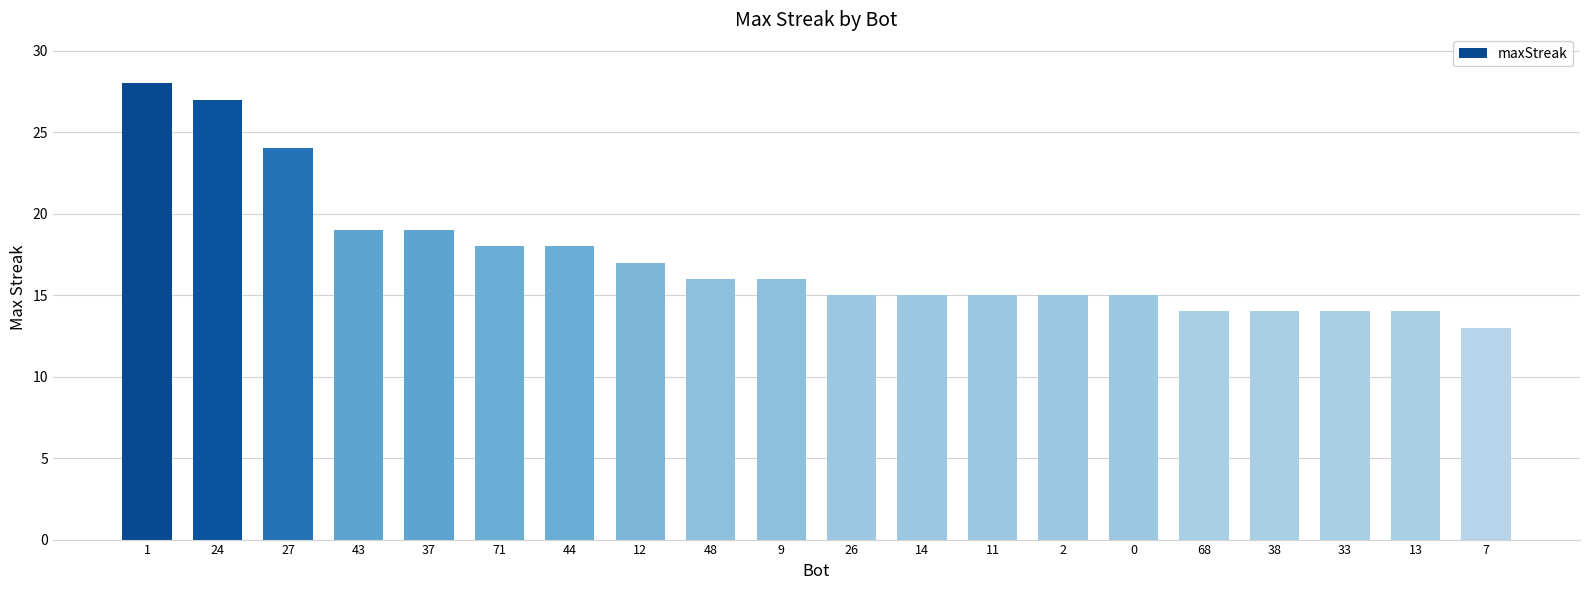

What is the ratio of the value at 13 to the value at 26?

0.9